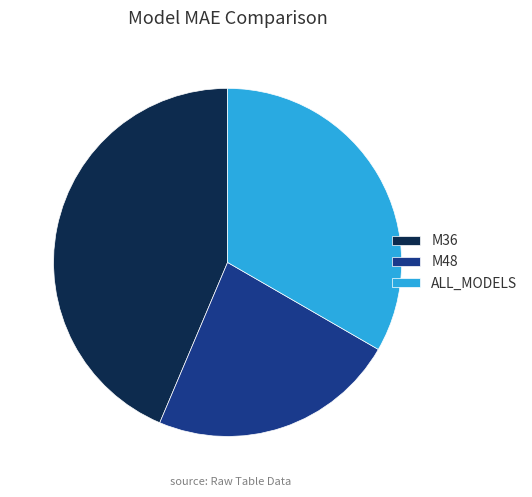

Between ALL_MODELS and M48, which is larger?

ALL_MODELS